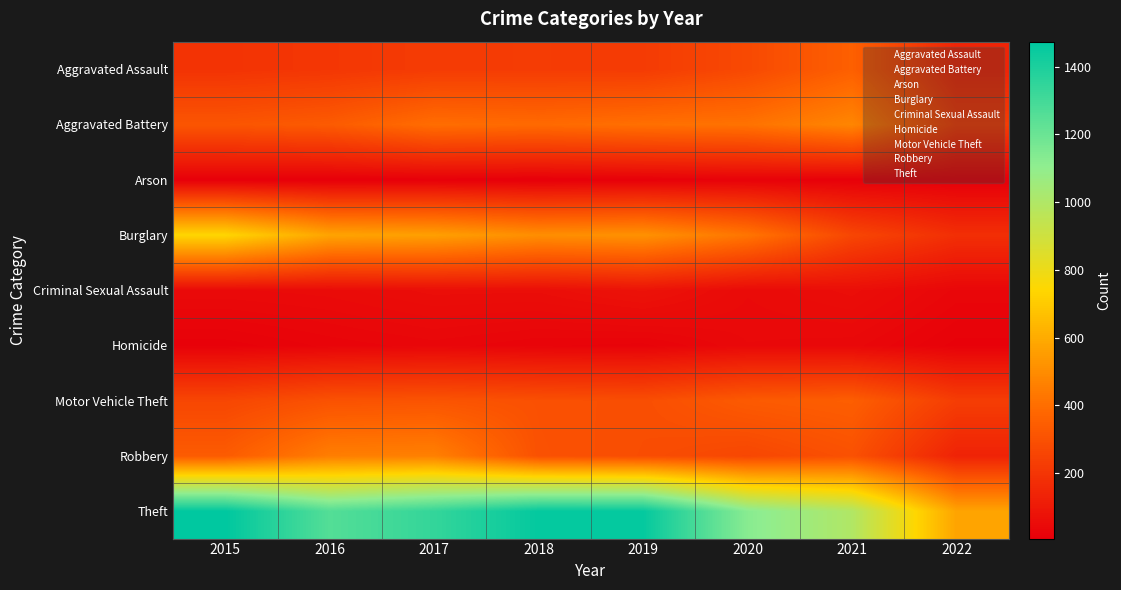

Which label corresponds to the largest value in the chart?

2015